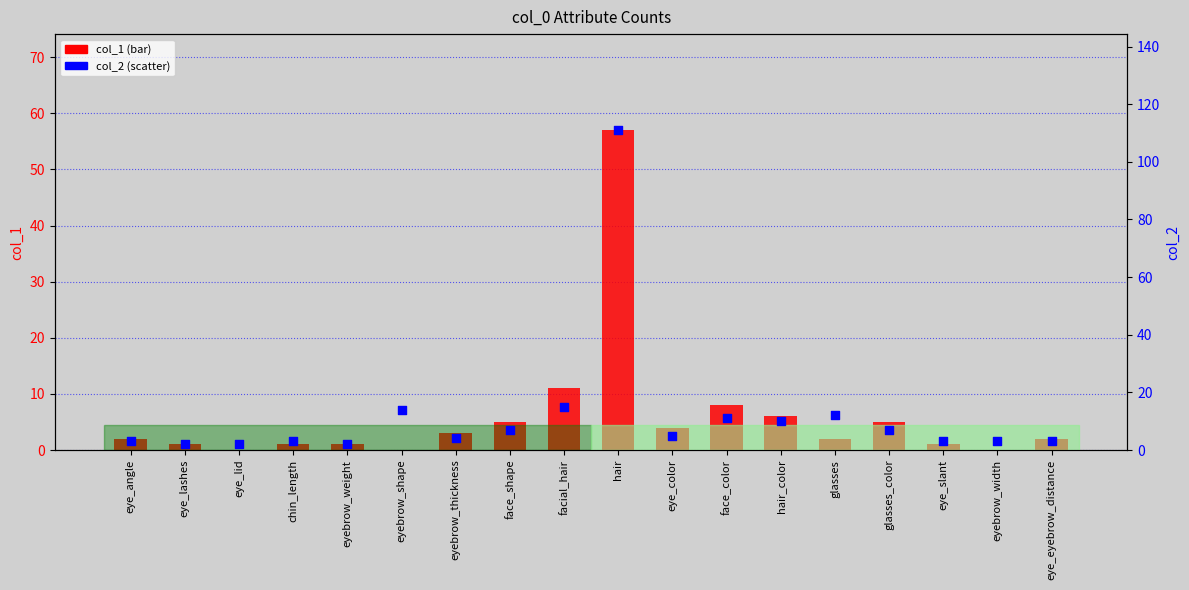

What is the total value across all series at eyebrow_thickness?

7